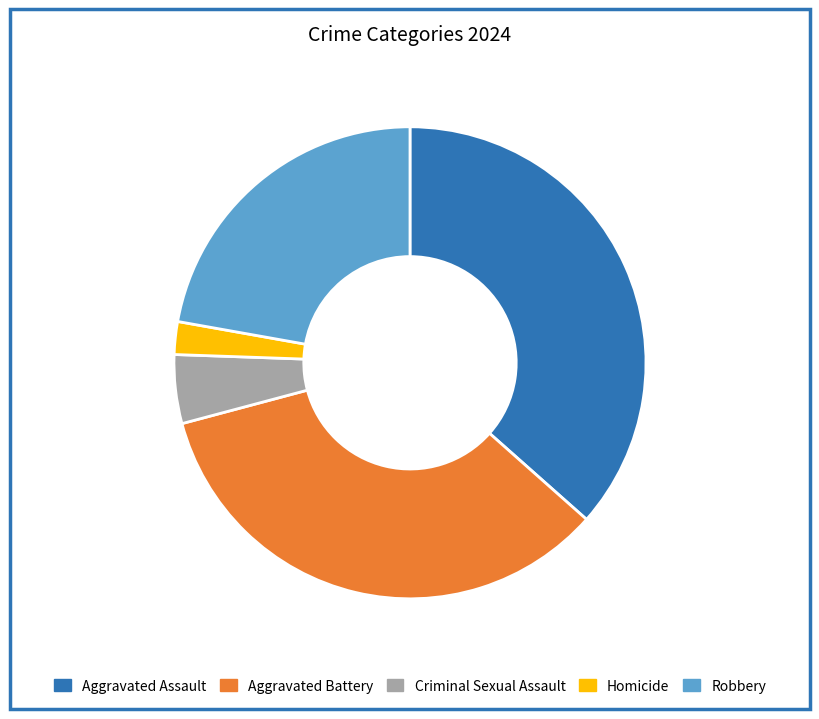

Which slice is the smallest?

Homicide